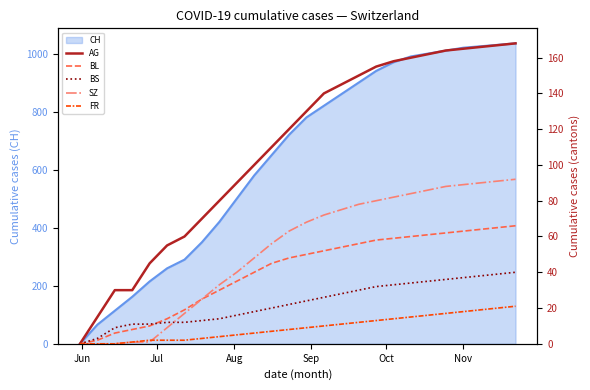

True or false: FR and AG cross at least once.

False